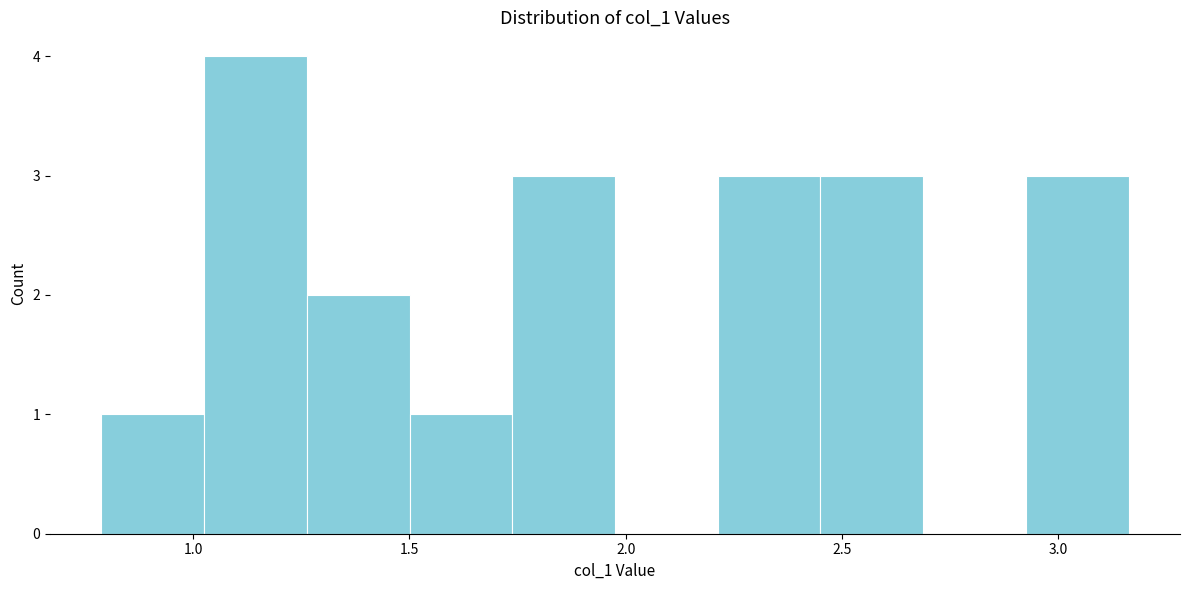

Reading left to right, list every bar in this chart as the range it spans on the x-axis followed by its height. Neither the bar edges nor the heights are printed on the chart, so give them approximately, as read against the axes.

0.80 to 1.05: 1
1.05 to 1.25: 4
1.25 to 1.50: 2
1.50 to 1.75: 1
1.75 to 2.00: 3
2.00 to 2.20: 0
2.20 to 2.45: 3
2.45 to 2.70: 3
2.70 to 2.95: 0
2.95 to 3.15: 3